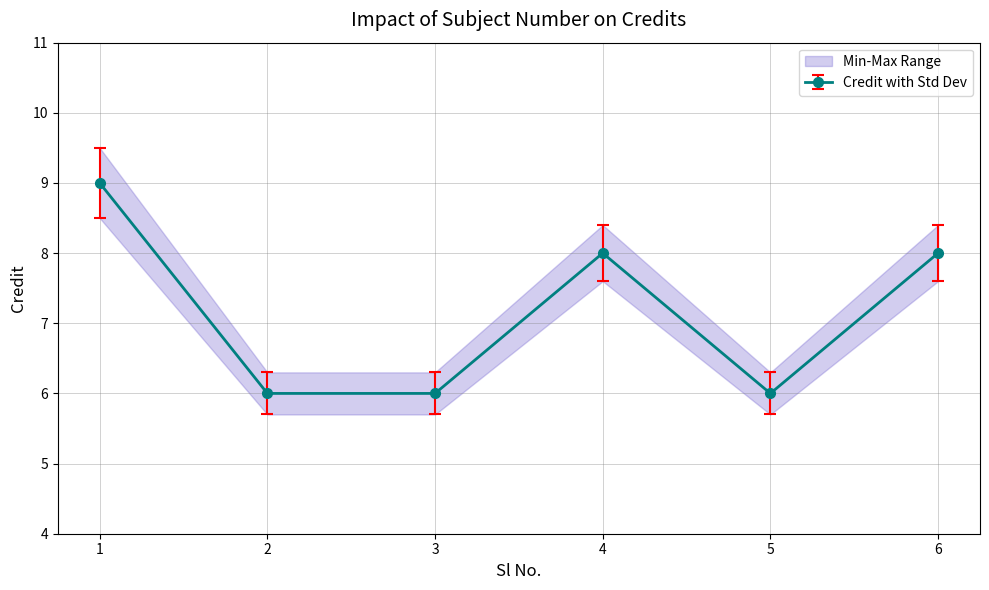

What is the change in value from 4 to 5?

-2